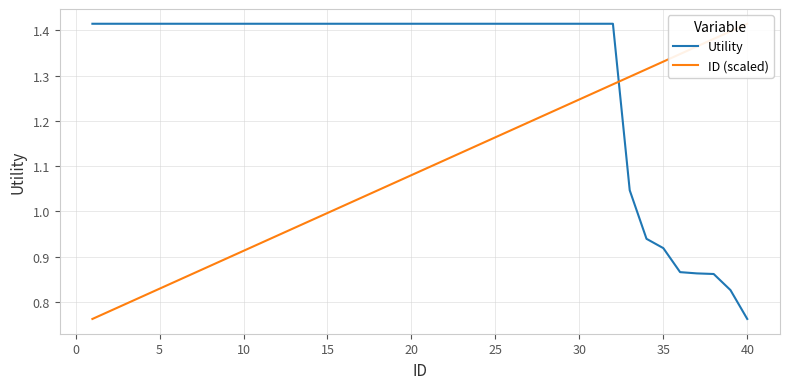

List the series in order of their peak value, lowest first.

Utility, ID (scaled)